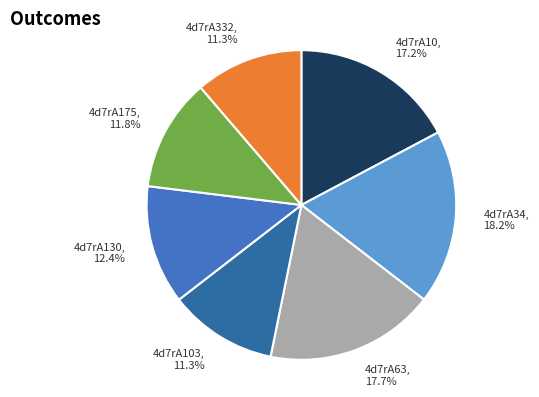

Approximately how many times larger is the value at 4d7rA332, 11.3% compared to 4d7rA10, 17.2%?

0.7